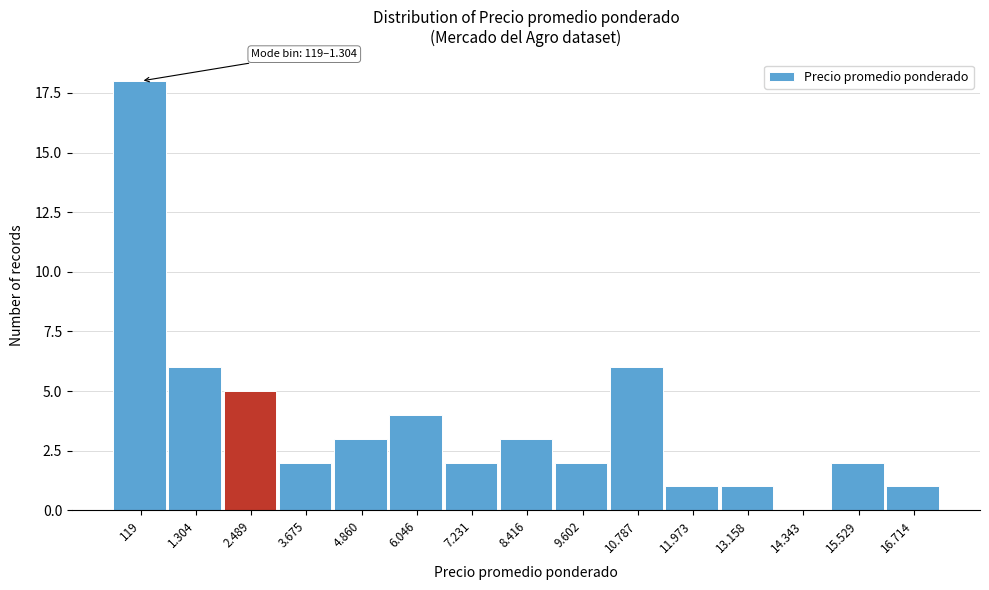

Reading left to right, extract all data points from this chart.

119=18	1.304=6	2.489=5	3.675=2	4.860=3	6.046=4	7.231=2	8.416=3	9.602=2	10.787=6	11.973=1	13.158=1	14.343=0	15.529=2	16.714=1